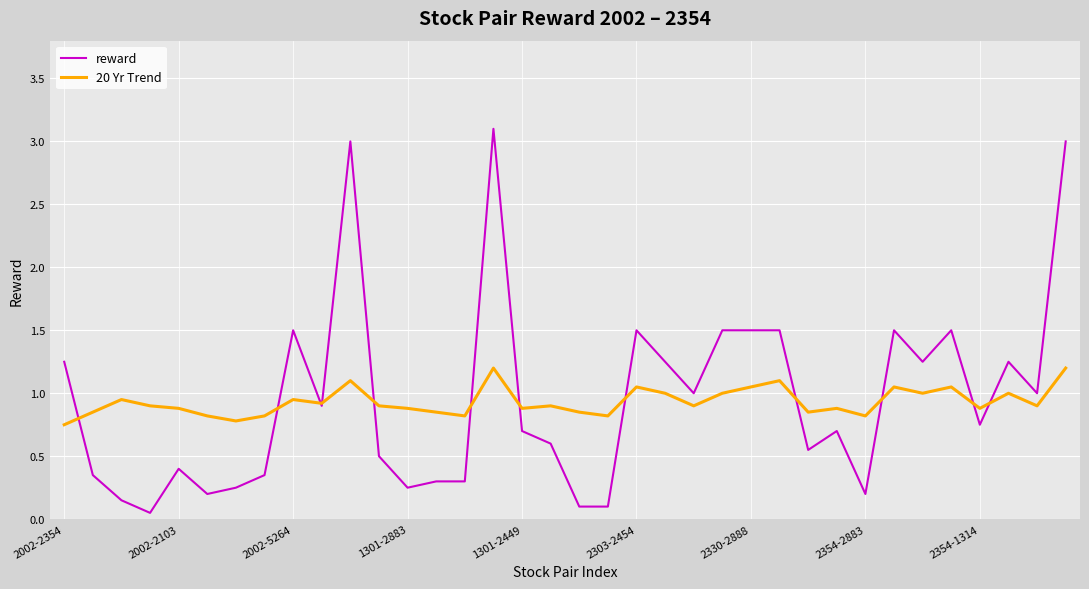

How many 20 Yr Trend values are between 0 and 1?

28